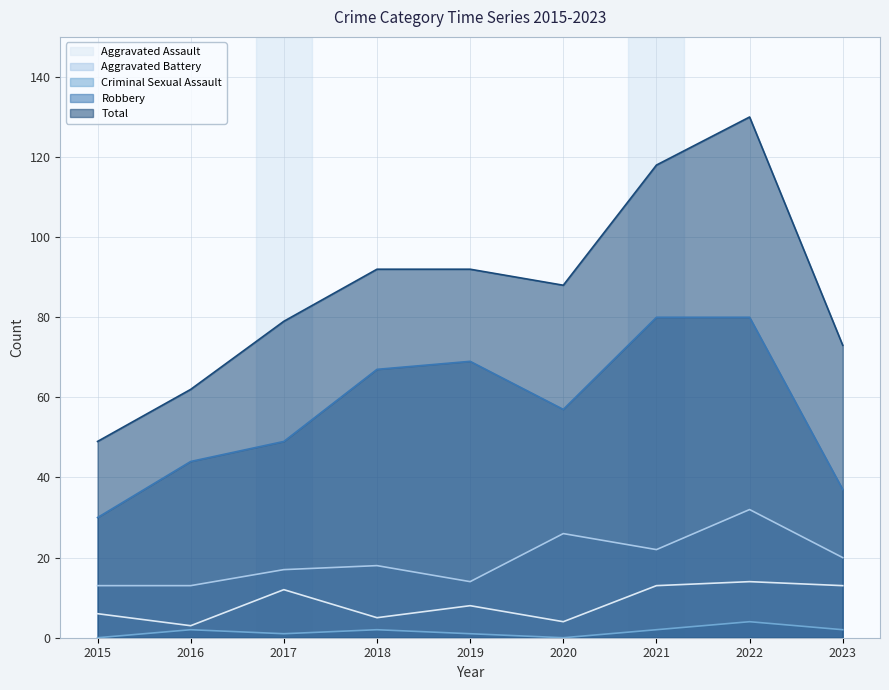

At how many categories does at least one series exceed 54?

8